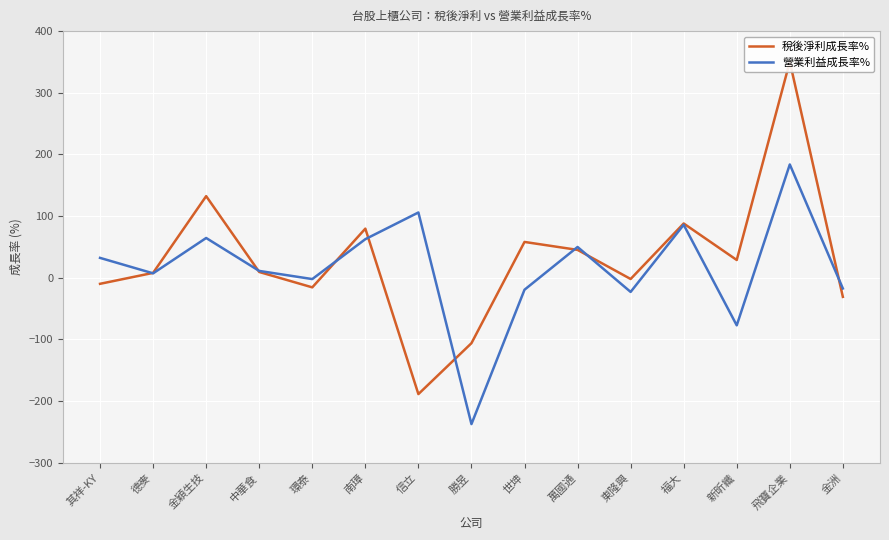

Rank the series by their average value, from lowest to highest.

營業利益成長率%, 稅後淨利成長率%